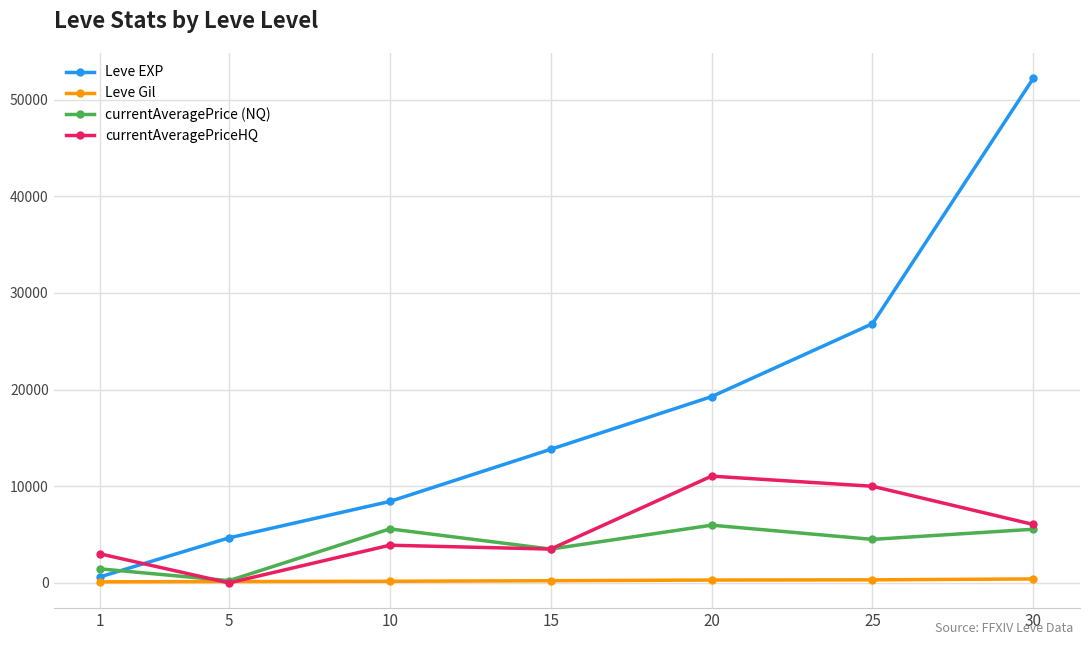

What are all the series names shown in the legend?

Leve EXP, Leve Gil, currentAveragePrice (NQ), currentAveragePriceHQ